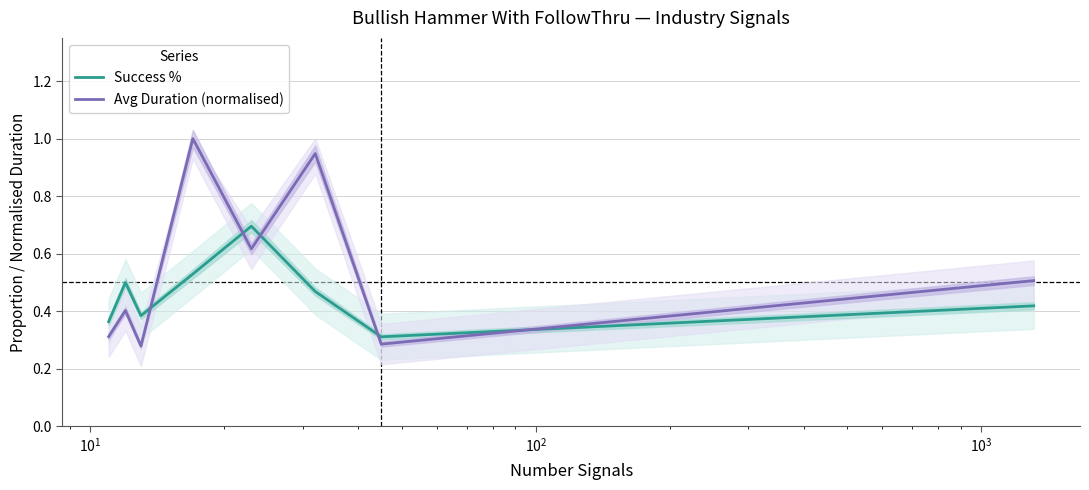

True or false: Success % and Avg Duration (normalised) cross at least once.

True